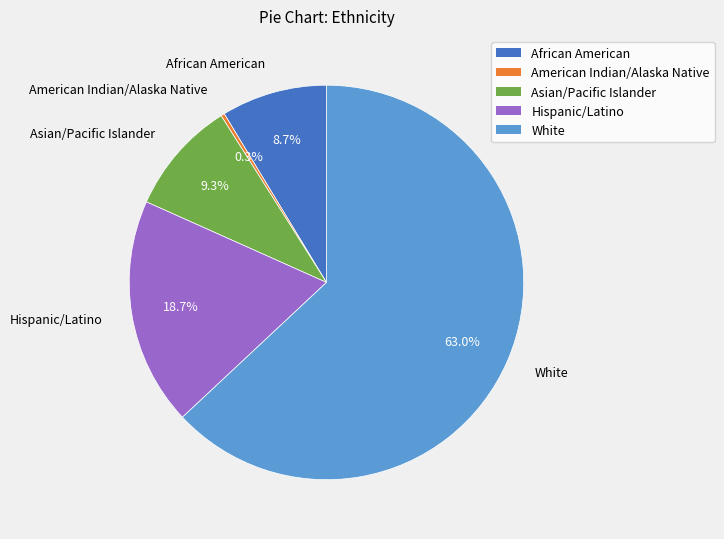

Approximately how many times larger is the value at African American compared to Asian/Pacific Islander?

0.9